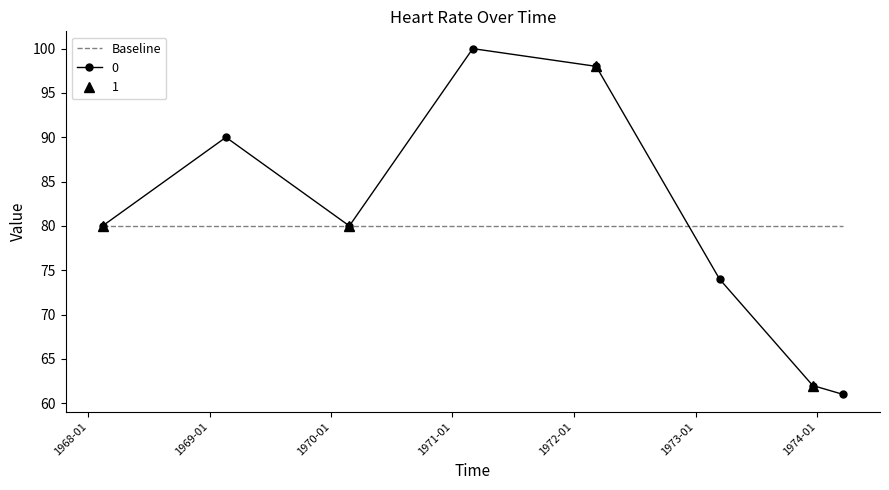

What is the minimum value for Baseline?

80